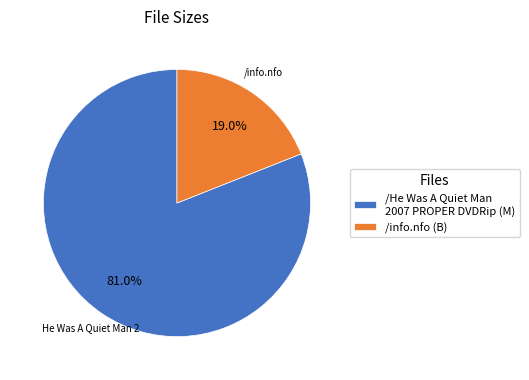

Between /He Was A Quiet Man 2007 PROPER DVDRip (M) and /info.nfo (B), which is larger?

/He Was A Quiet Man 2007 PROPER DVDRip (M)